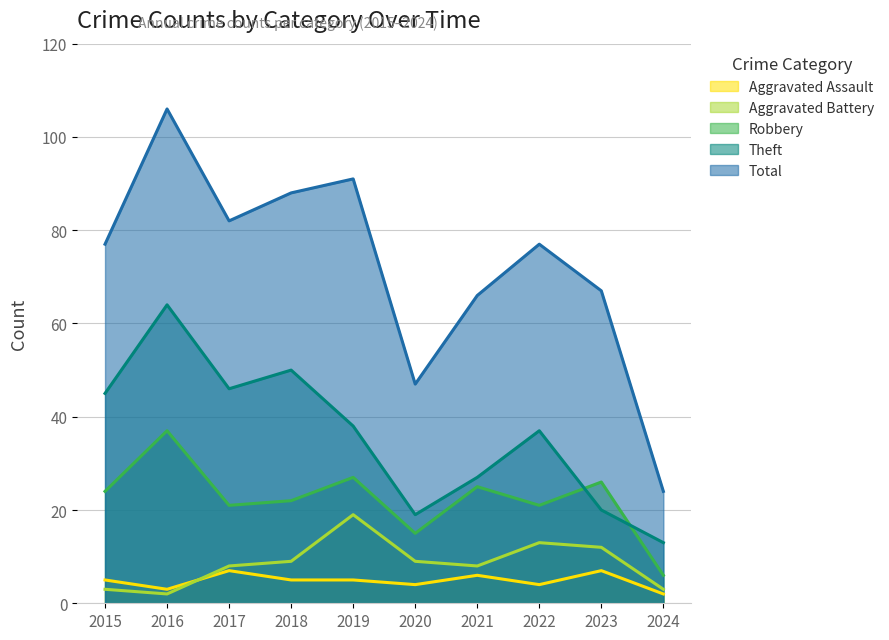

Which series has the widest spread of values?

Total